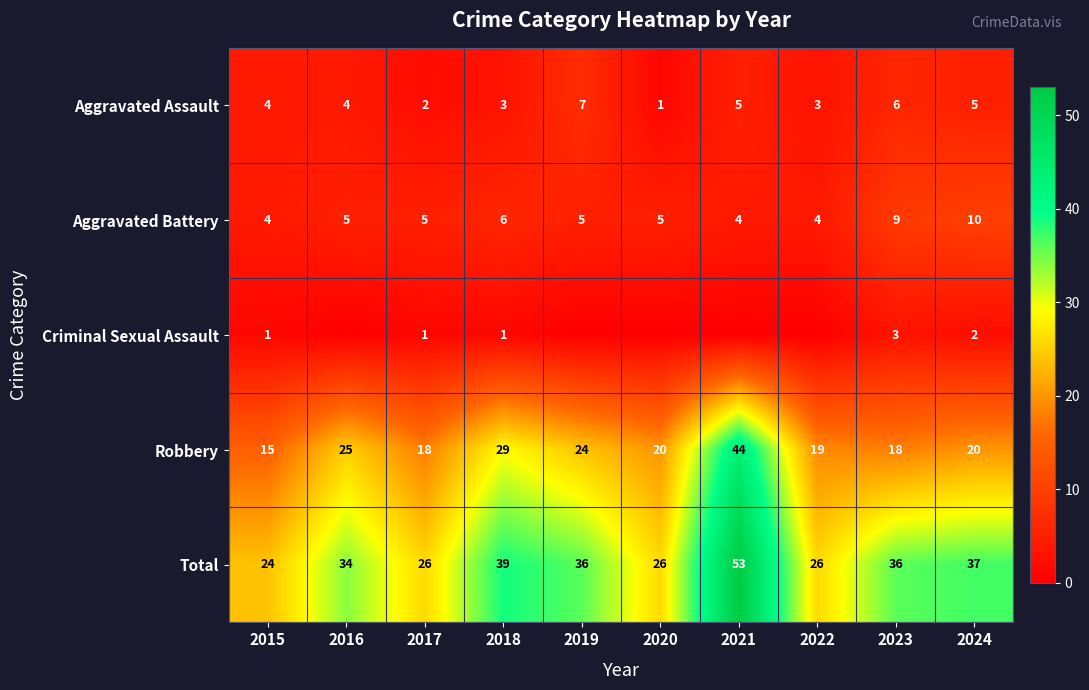

Which category has the lowest value in the Aggravated Assault series?

2020